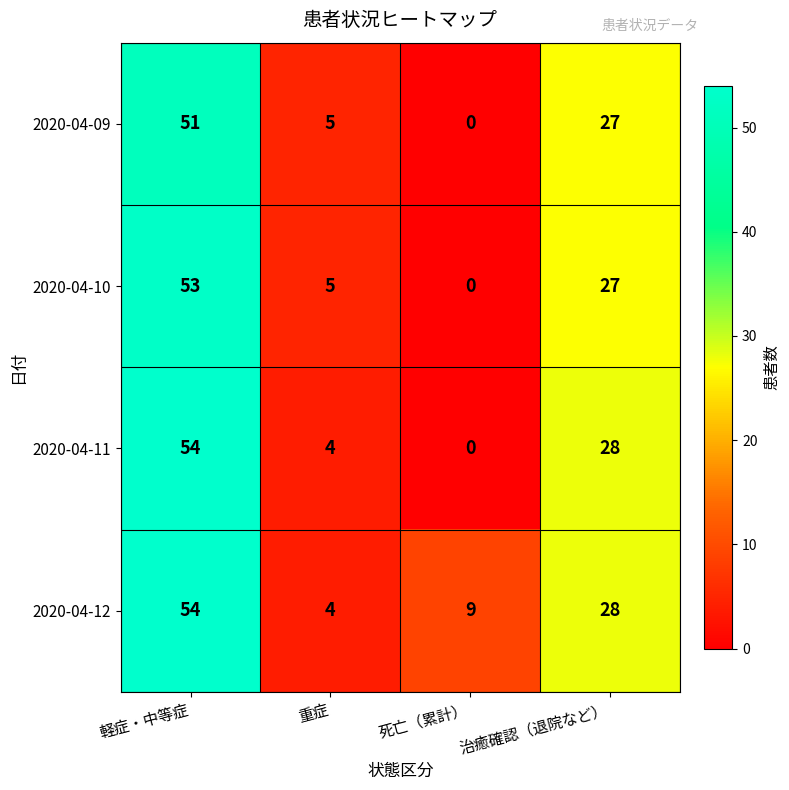

How many series are shown in this chart?

4